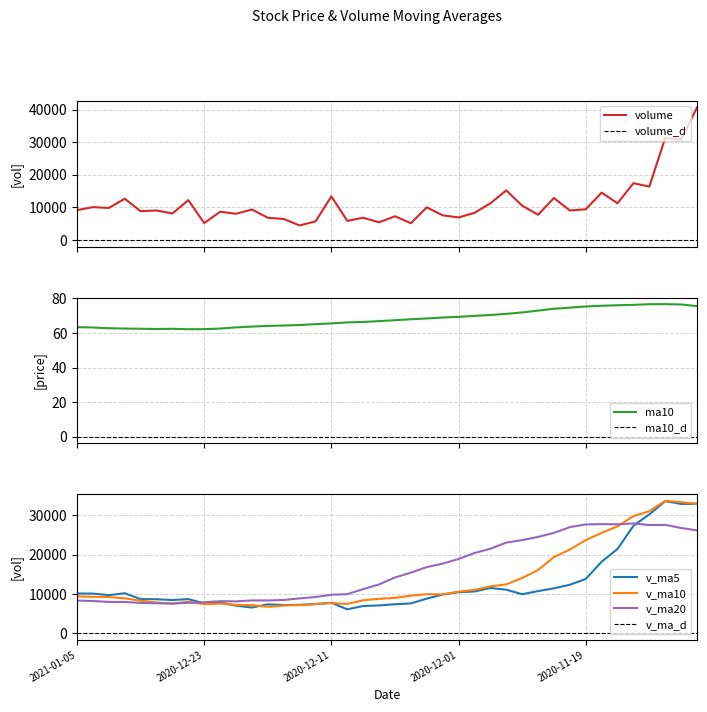

After their last crossing, which series has the higher values: volume or v_ma5?

volume